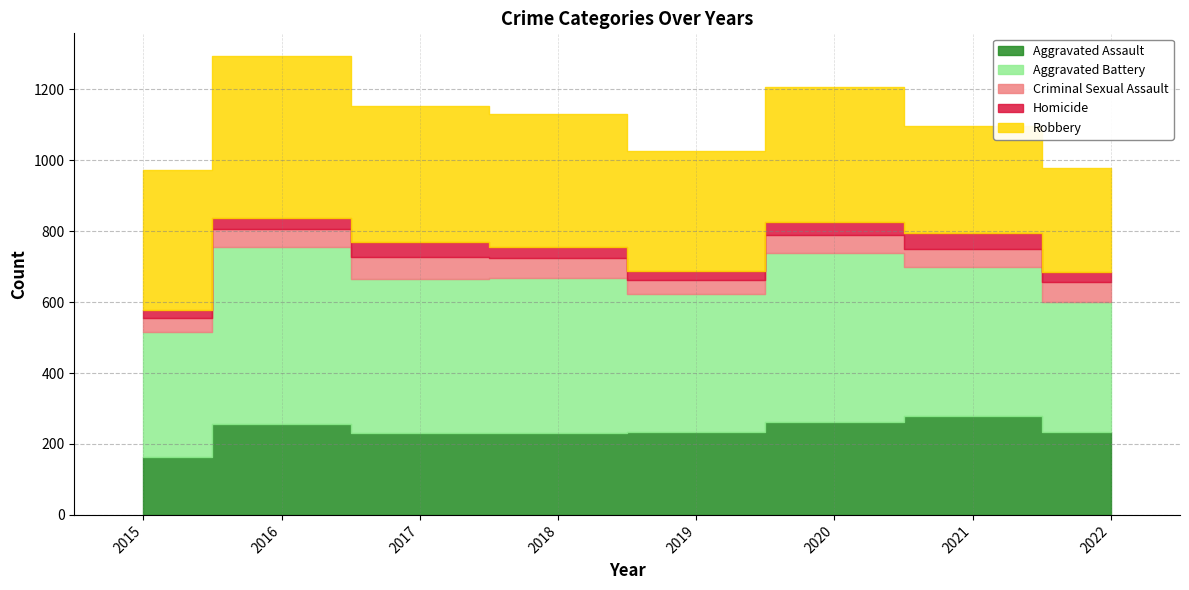

What is the difference between the maximum and minimum values in the Aggravated Assault series?

116